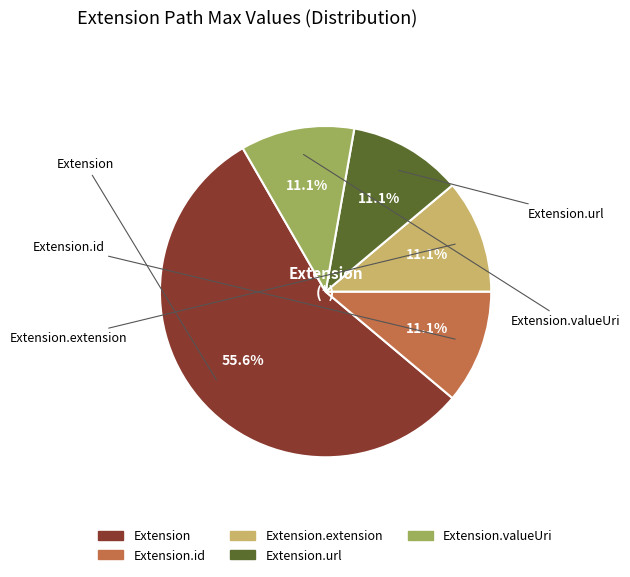

Is there any slice that represents more than half of the pie?

Yes